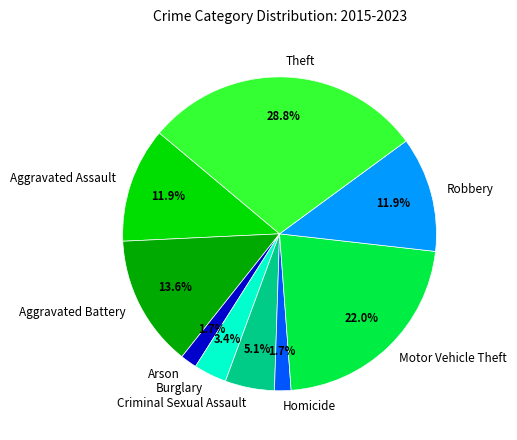

Is it true that Aggravated Assault is 23% of the pie?

False